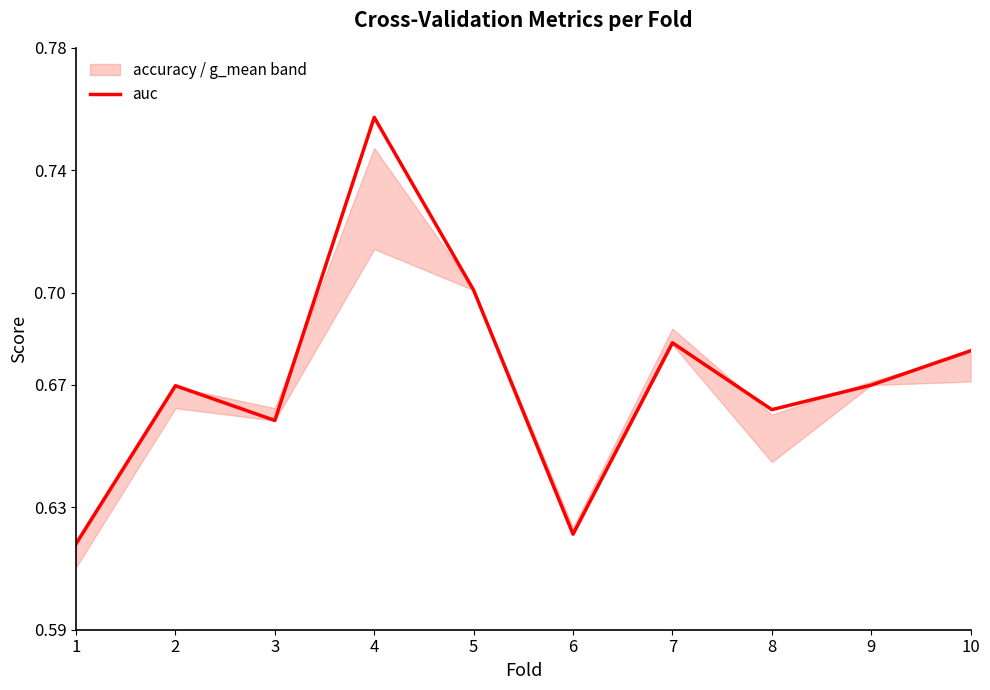

The value of auc at 9 is 0.5. True or false?

False